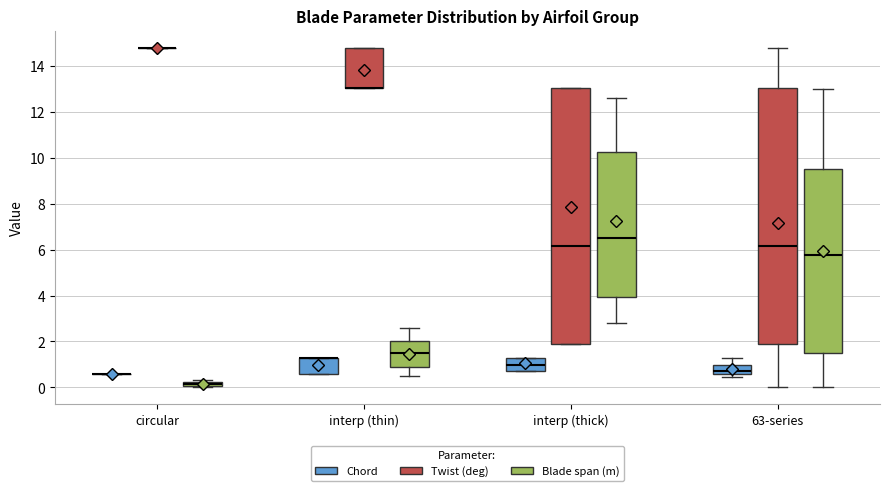

Where is the lower edge of the box for interp (thick) (Chord) on the y-axis? The values are not printed on the chart, so give them approximately, as read against the axis.

0.8